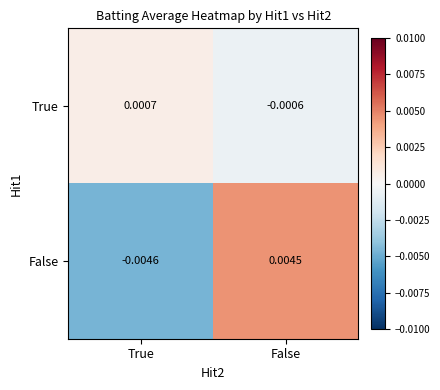

How many values in False are below zero?

1